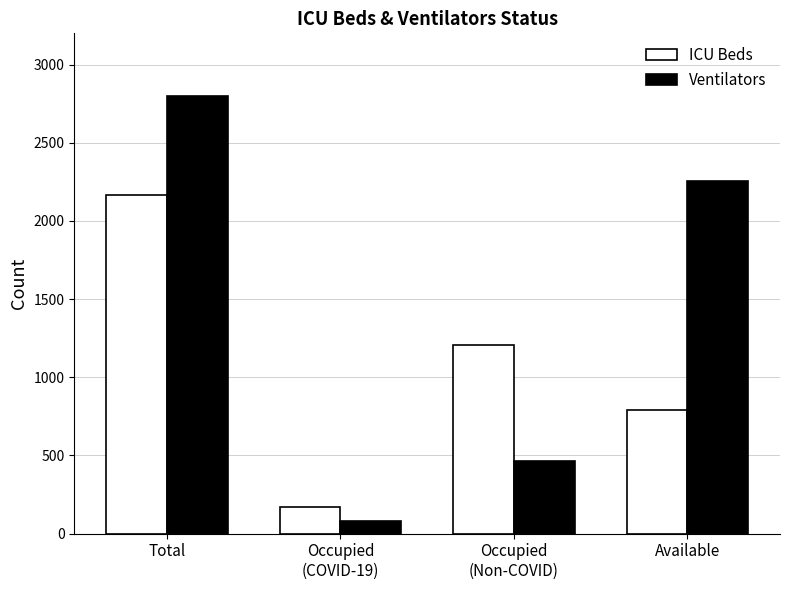

What is the label of the 2nd bar from the left?

Occupied
(COVID-19)